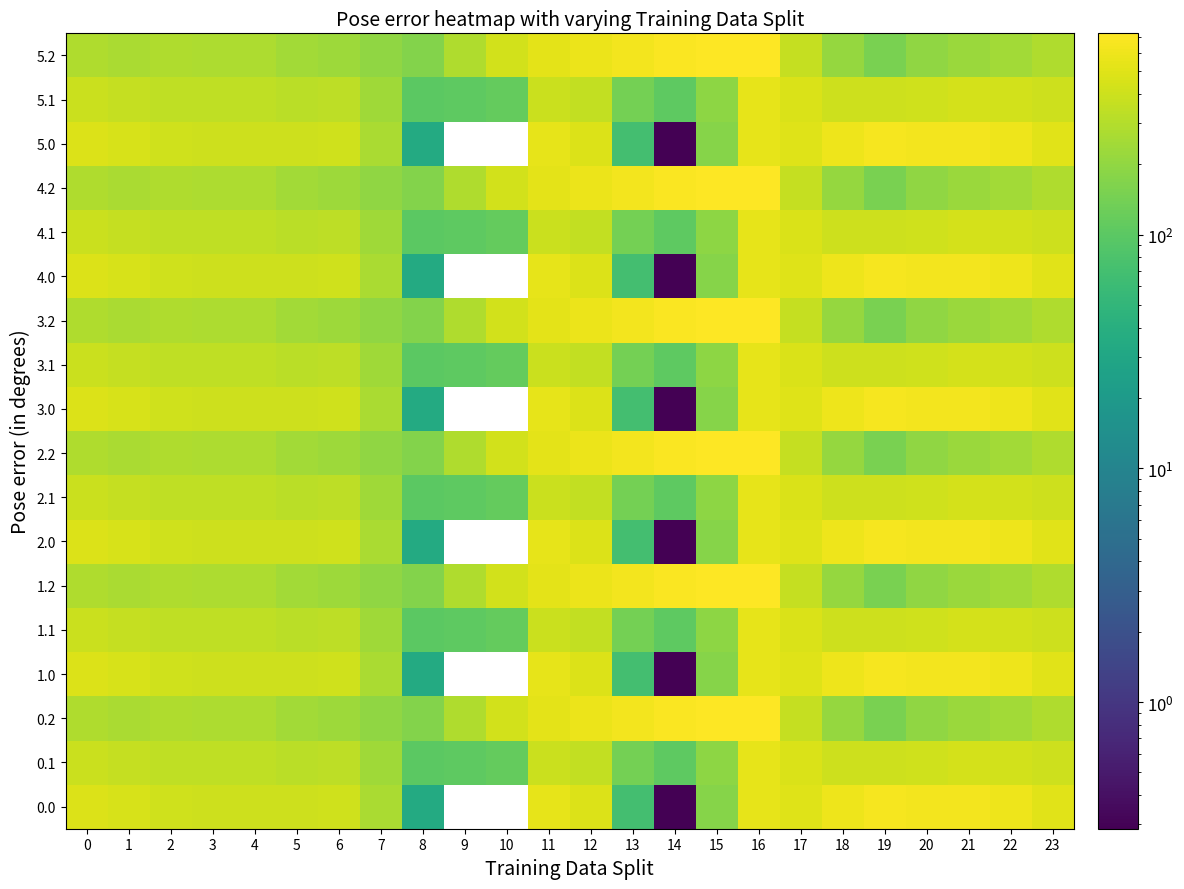

How many distinct data groups are displayed?

18